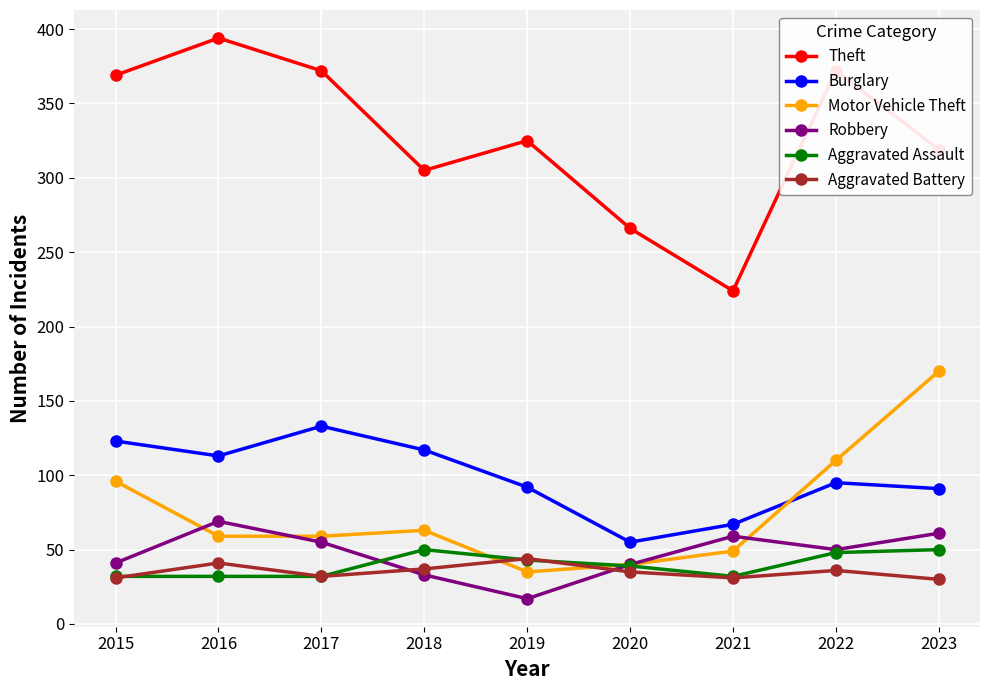

What value does the Burglary series have at 2021?

67